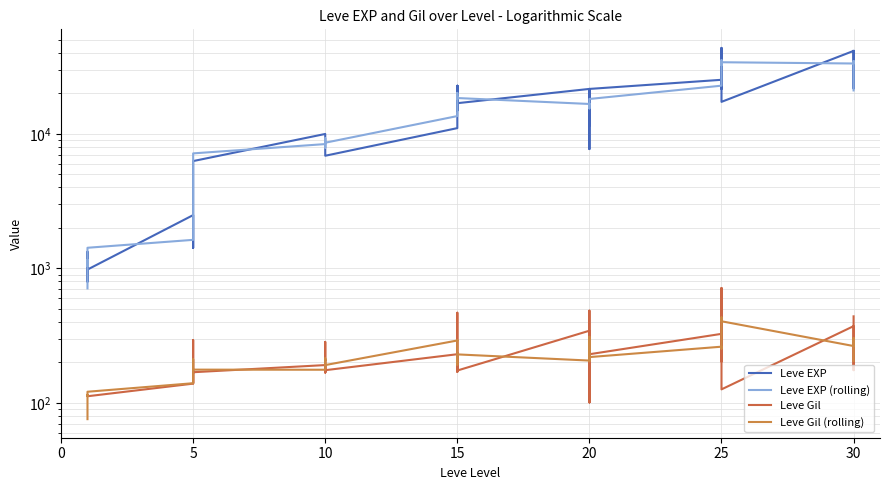

What is the label of the 6th point from the left?

25